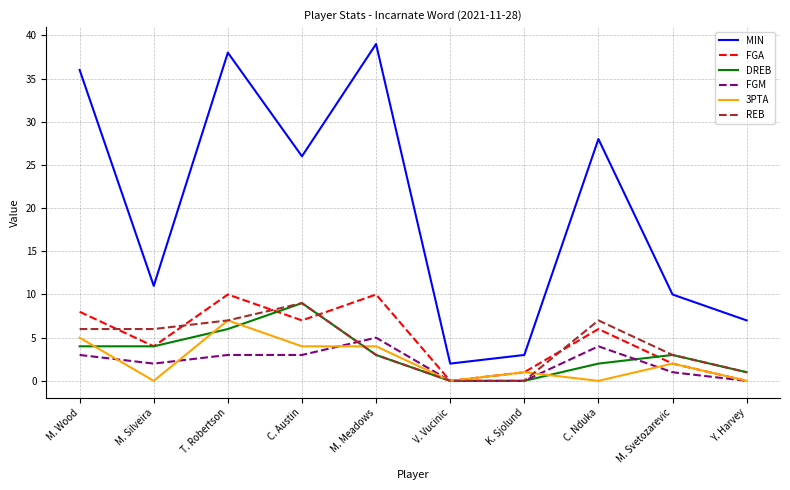

The DREB series shows 6 at T. Robertson. True or false?

True